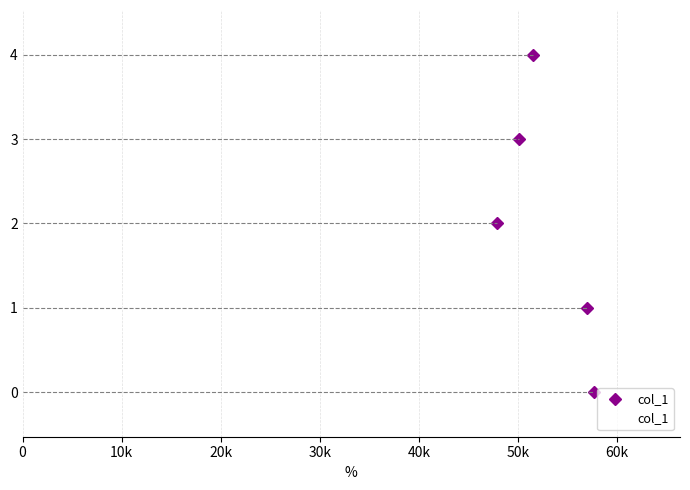

What is the average value?

52804